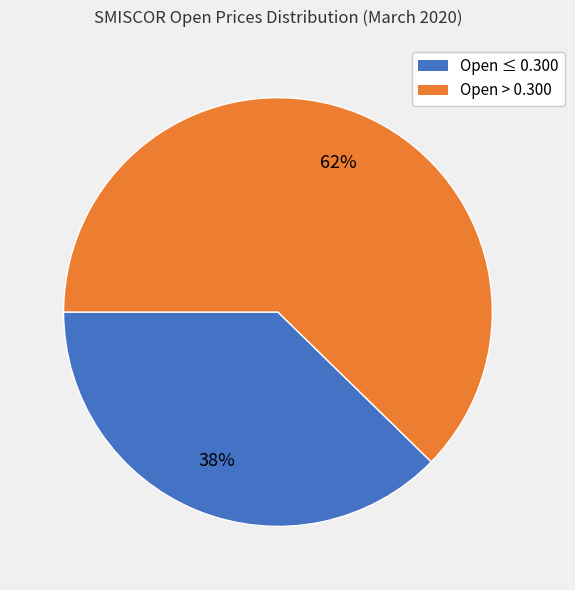

To the nearest percent, what is the average slice percentage?

50%